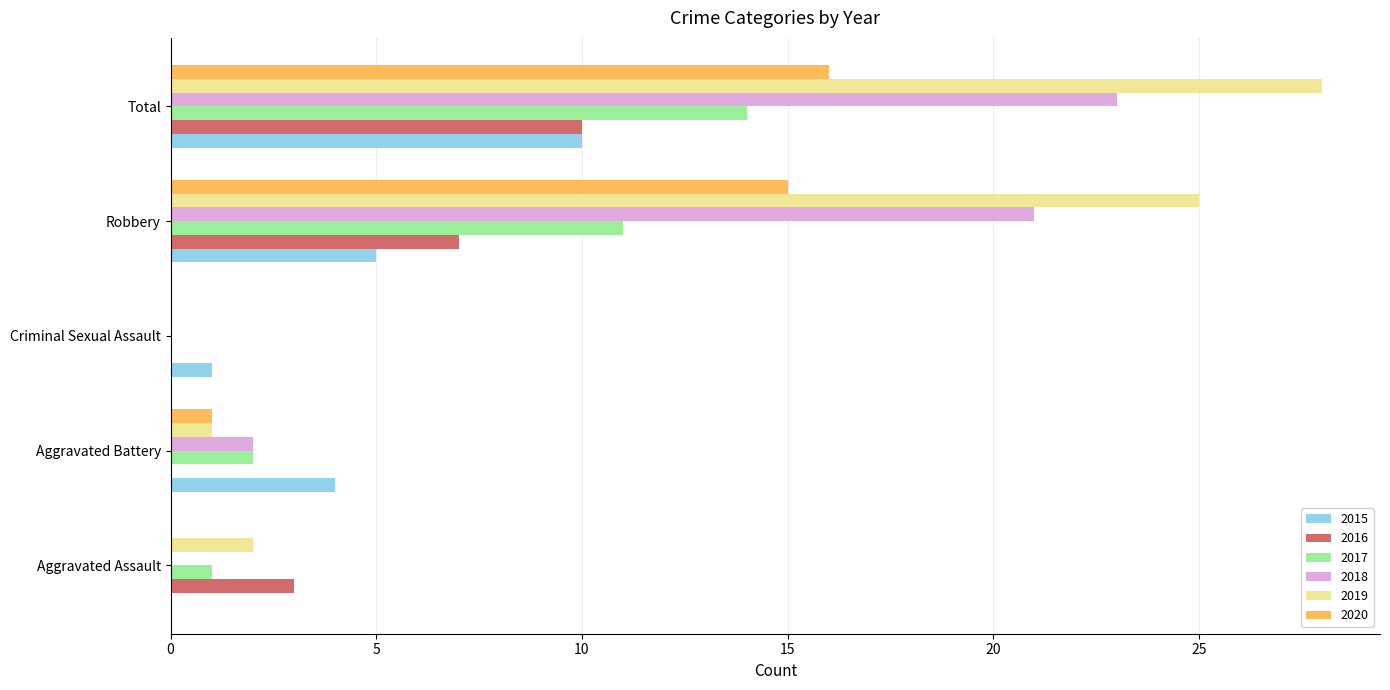

What is the maximum value shown in the chart?

28